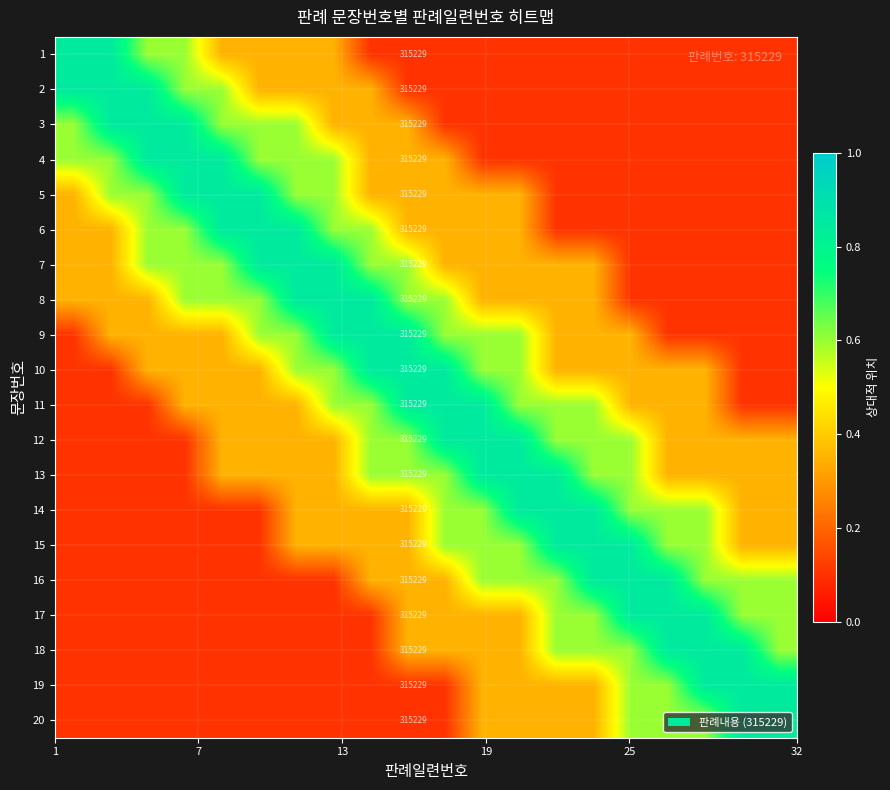

What is the average value of the 12 series?

0.4